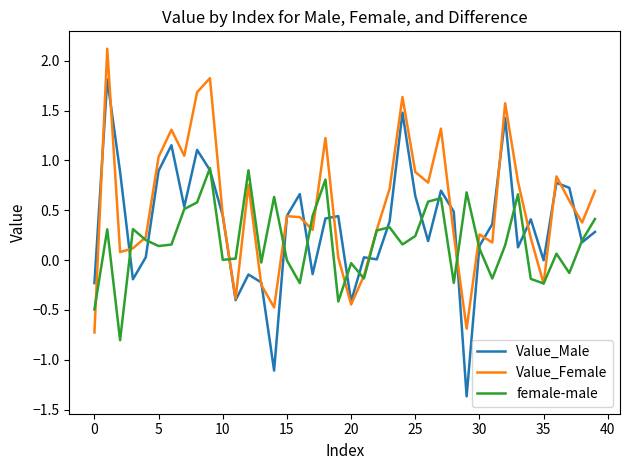

In Value_Female, how many points are higher than both neighbors (excluding endpoints)?

11